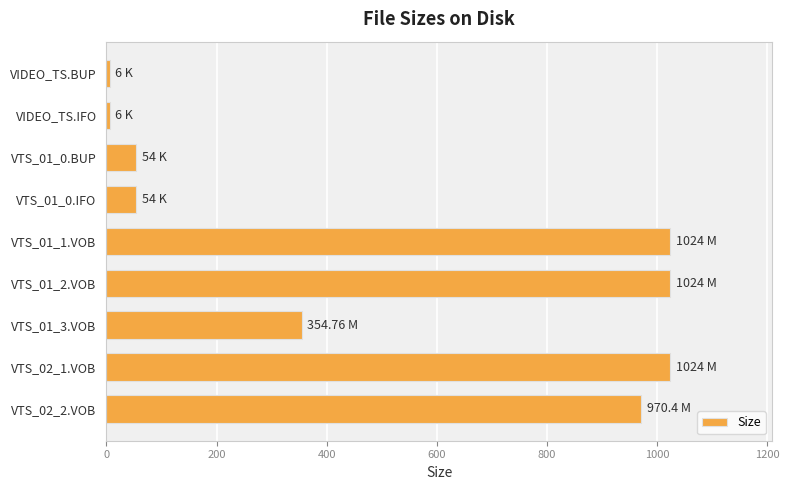

What is the smallest value displayed?

6.0